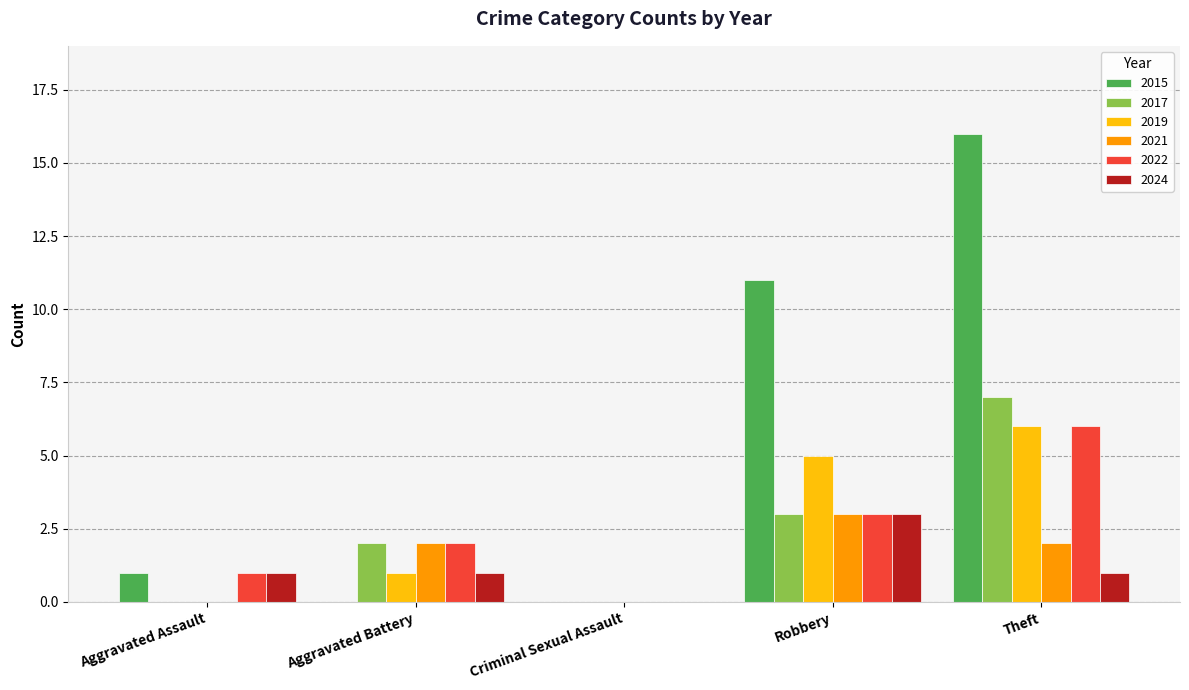

Is the value of 2017 at Robbery greater than the value of 2021 at Aggravated Assault?

Yes